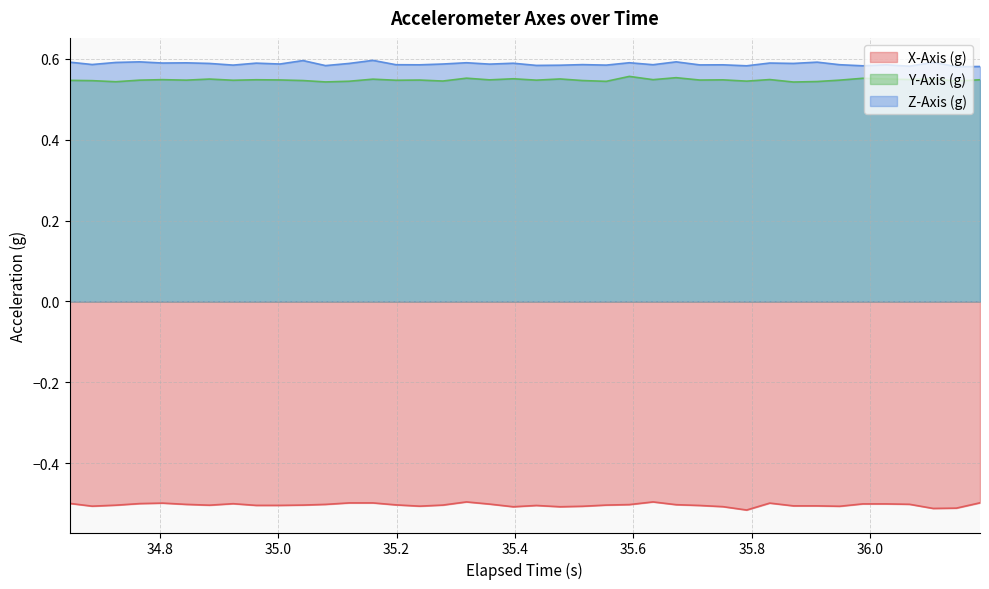

True or false: Z-Axis (g) and X-Axis (g) intersect in this chart.

False